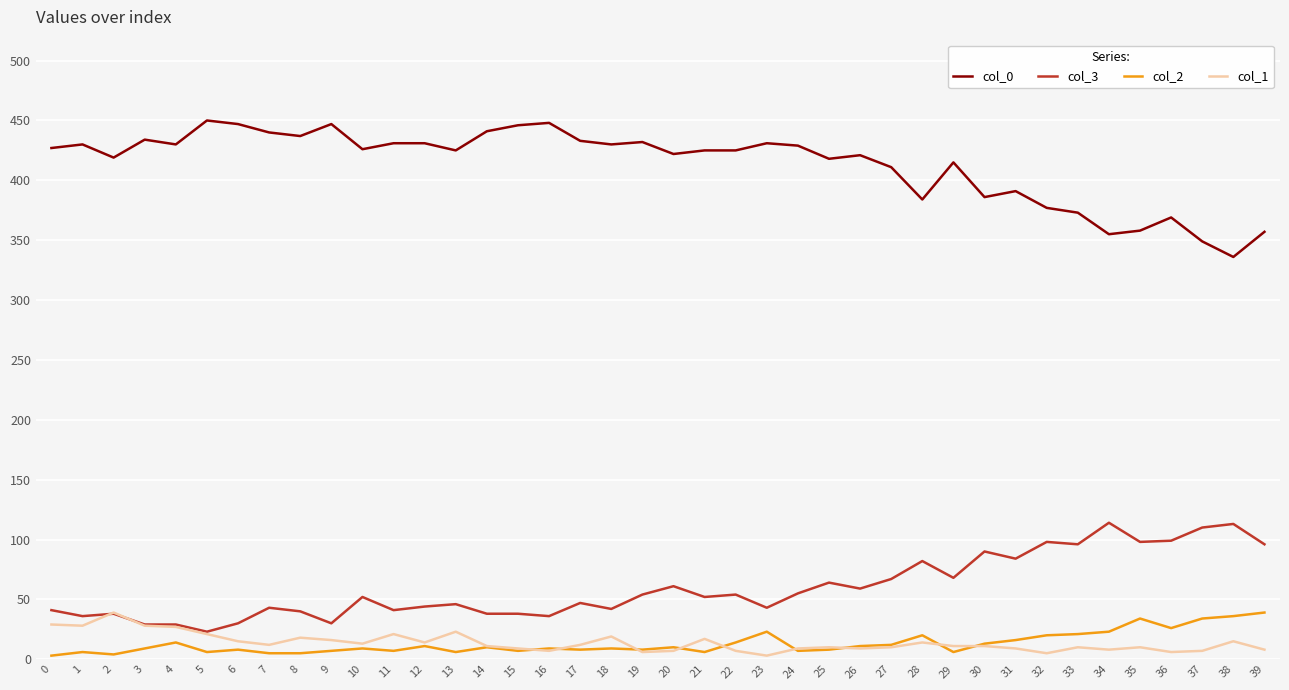

True or false: col_2 and col_0 cross at least once.

False